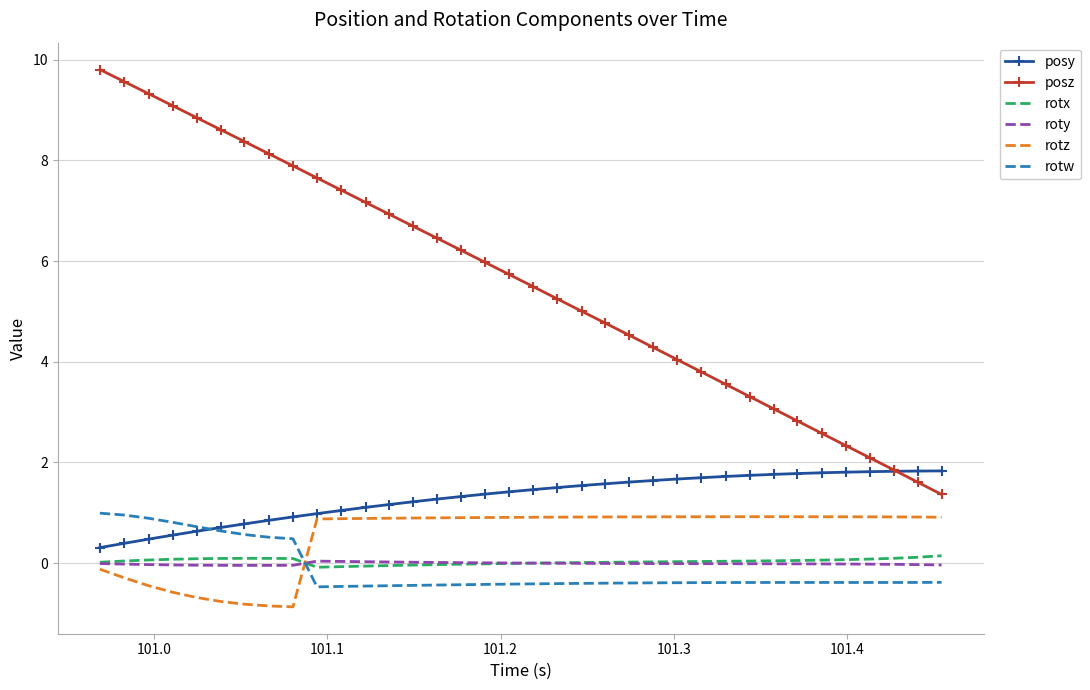

True or false: roty and posy cross at least once.

False